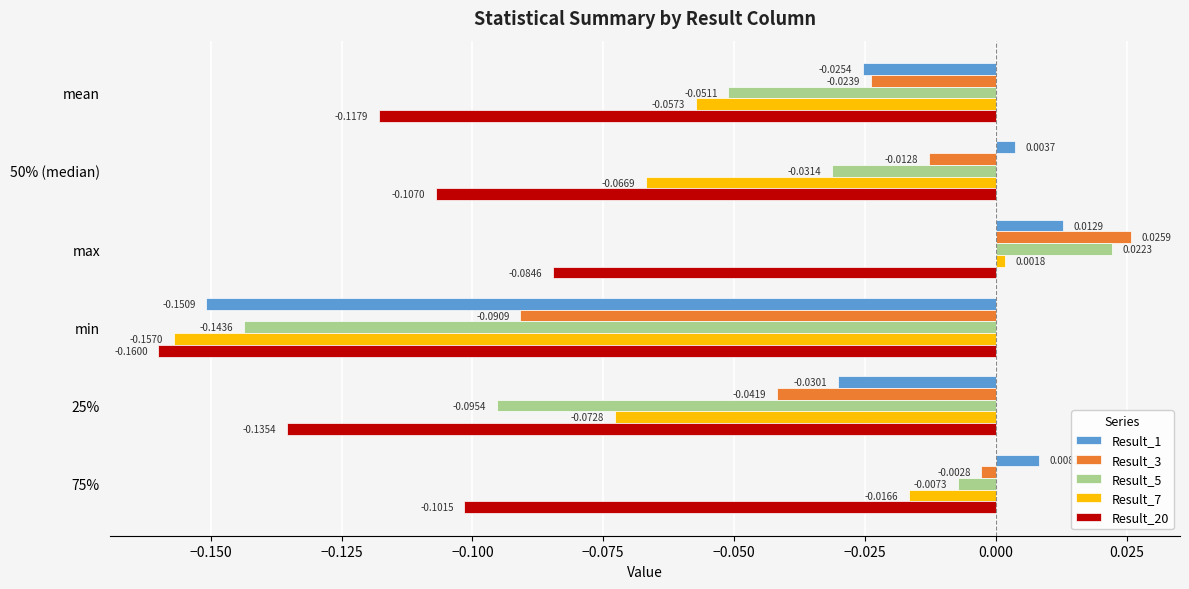

What is the sum of all Result_20 values?

-0.7